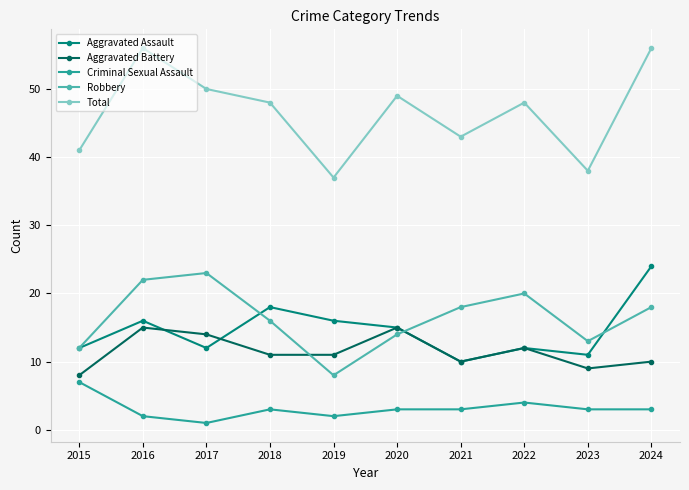

List the series in order of their peak value, lowest first.

Criminal Sexual Assault, Aggravated Battery, Robbery, Aggravated Assault, Total